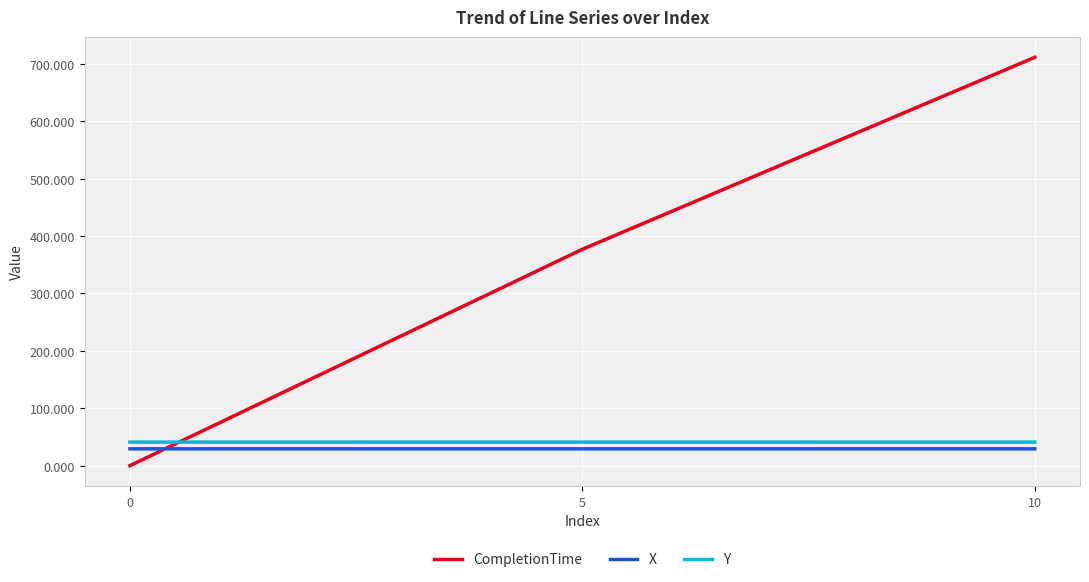

What is the sum of the Y values at 0 and 10?

81.9